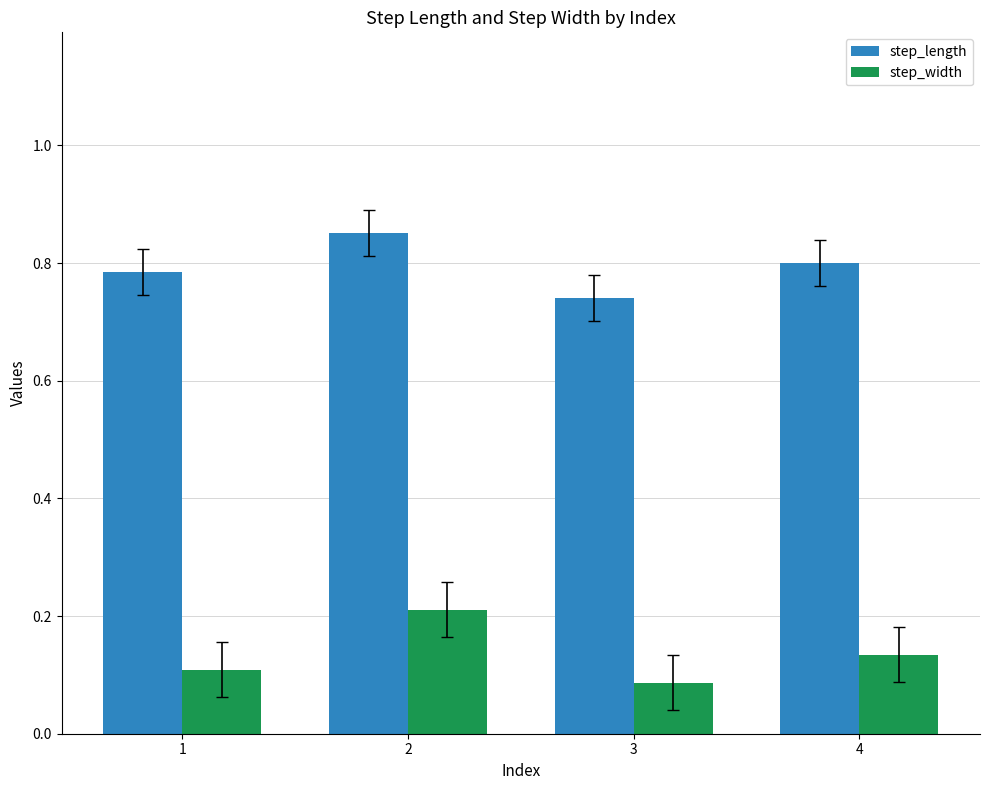

Which series has the largest total across all categories?

step_length